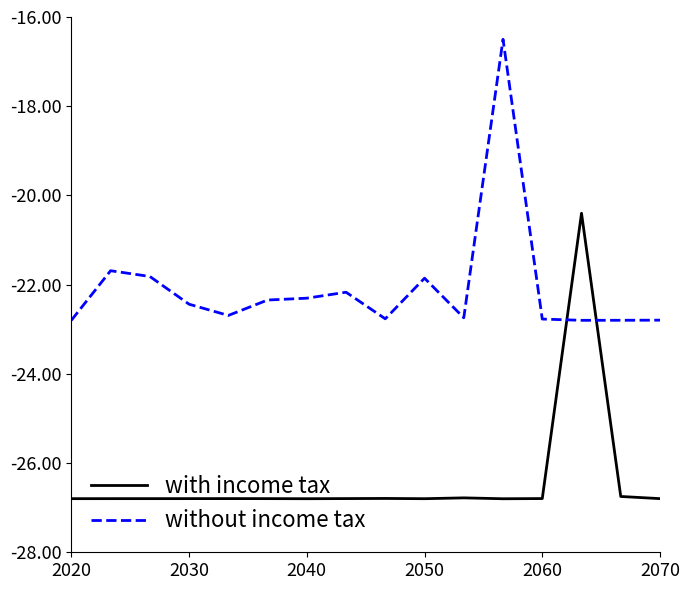

List the series in order of their peak value, highest first.

without income tax, with income tax